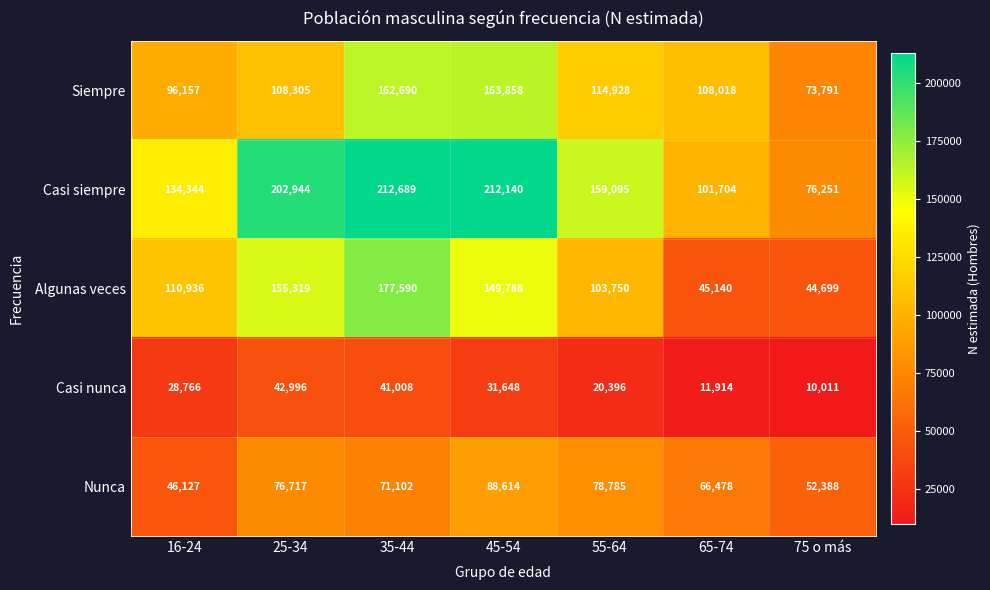

How many distinct data groups are displayed?

5